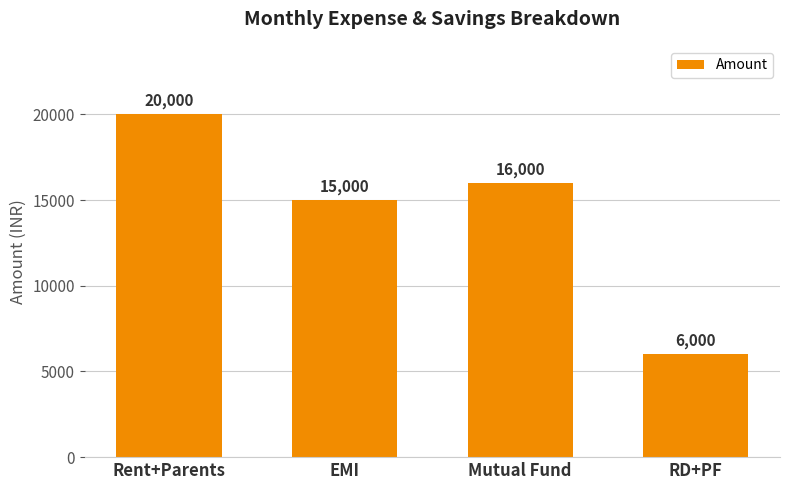

Is it true that the value at RD+PF is 10232?

False